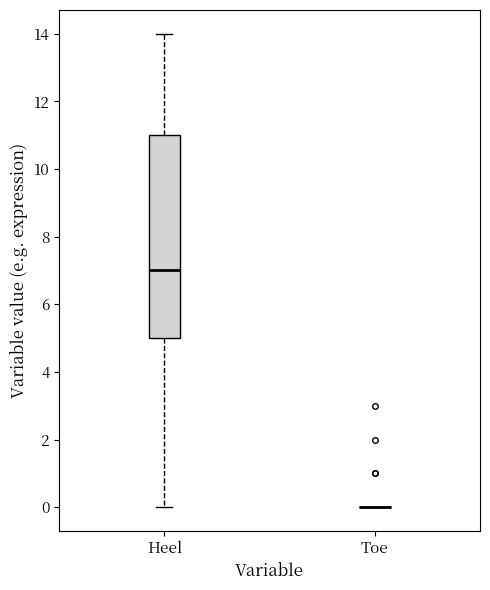

Reading left to right, transcribe this box plot: for each box, give where its median line is, the range the box spans, and where its two whiskers end, as read against the y-axis. The values are not printed on the chart, so give them approximately, as read against the axis.

Heel: median 7, box 5 to 11, whiskers 0 to 14
Toe: box collapsed to a line at 0, whiskers 0 to 0